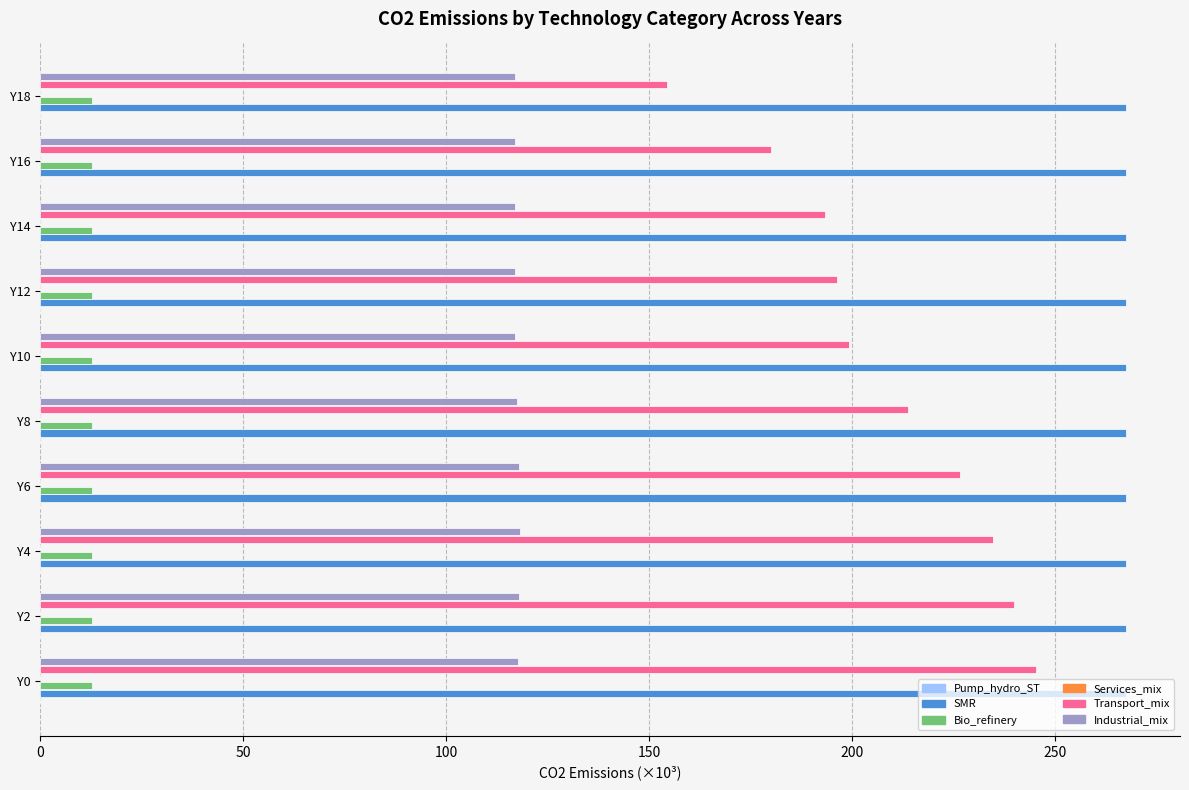

What is the greatest value displayed?

267.4